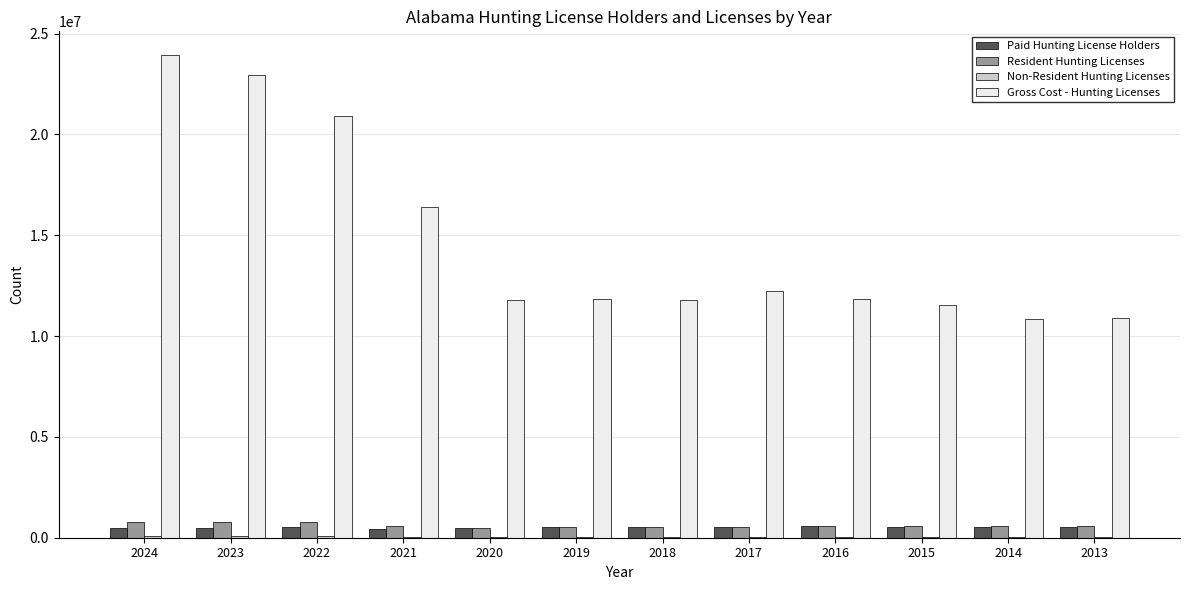

Are the bars horizontal?

No